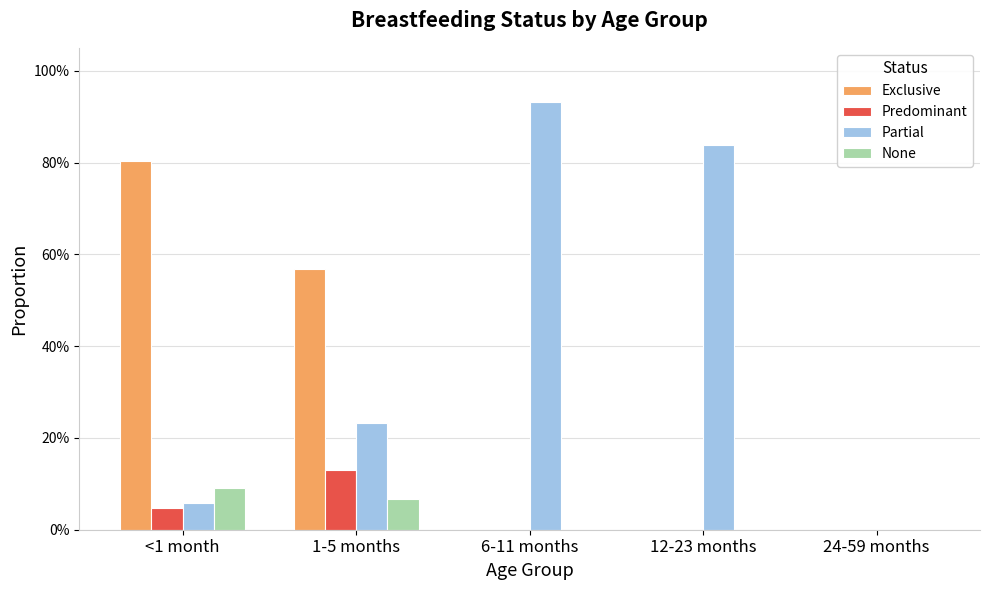

What are all the series names shown in the legend?

Exclusive, Predominant, Partial, None